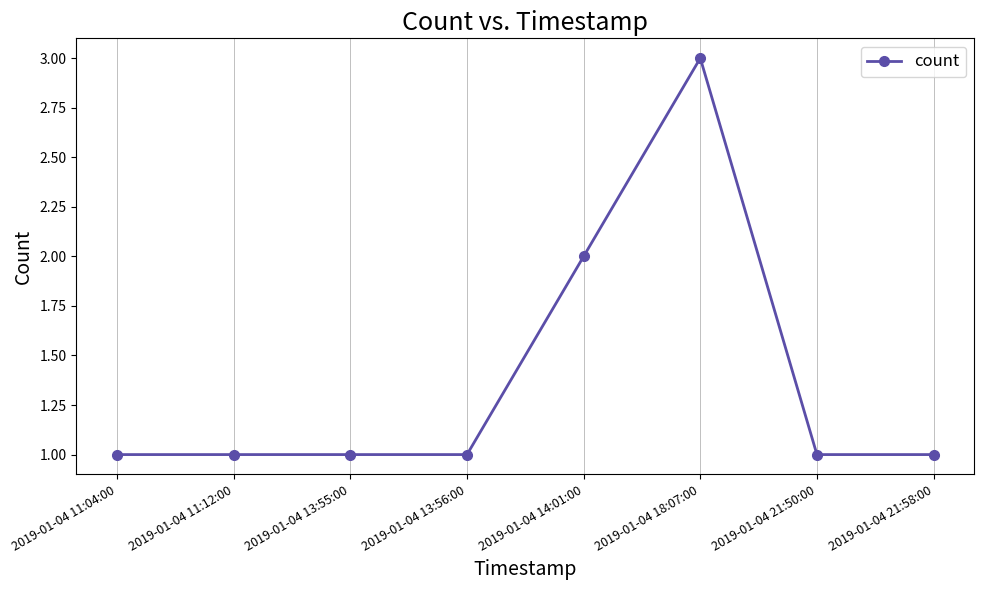

Is it true that the value at 2019-01-04 13:56:00 is 1?

True